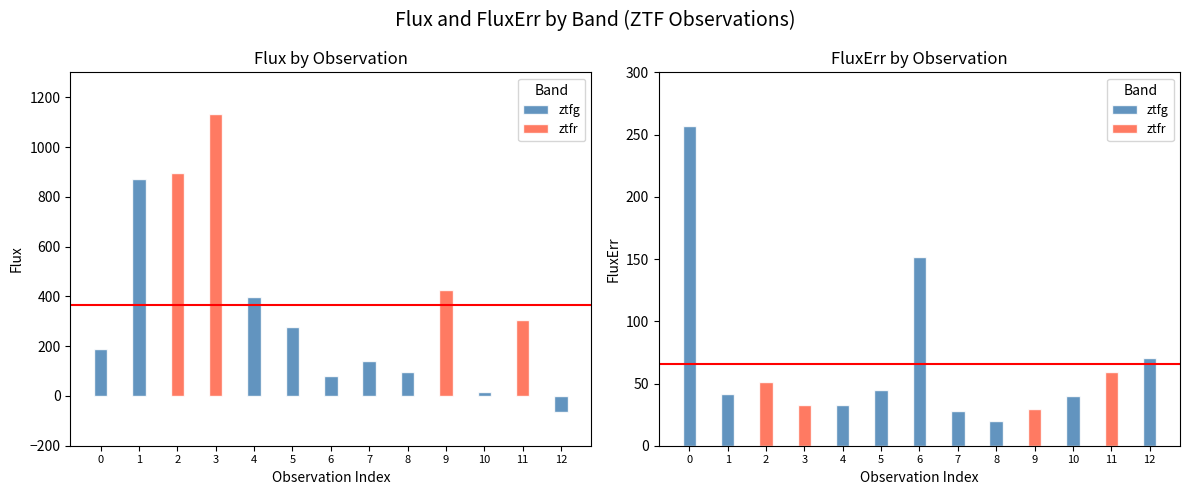

Is the value of flux at 5 greater than the value of fluxerr at 11?

Yes